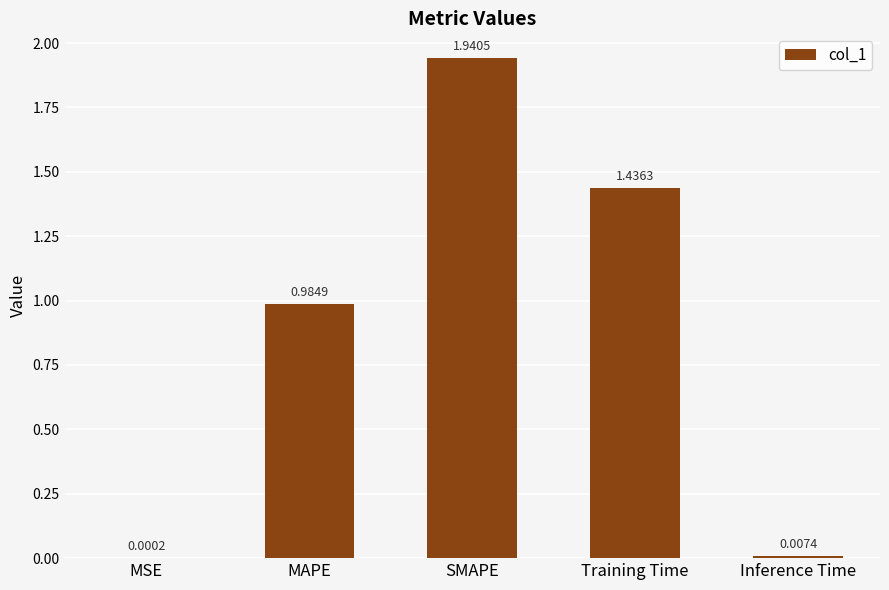

What is the average value?

0.9